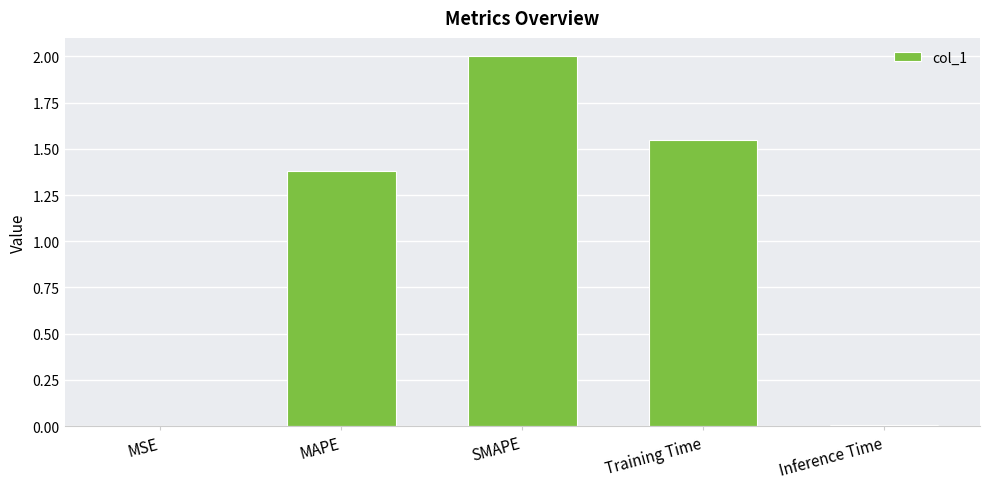

What is the sum of all values?

4.9